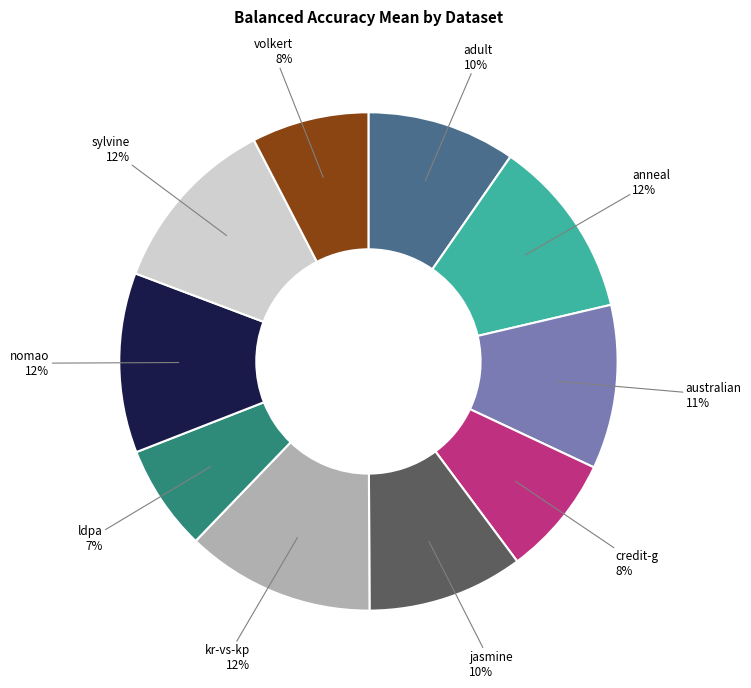

To the nearest percent, what is the difference between the largest and smallest slice percentages?

5%